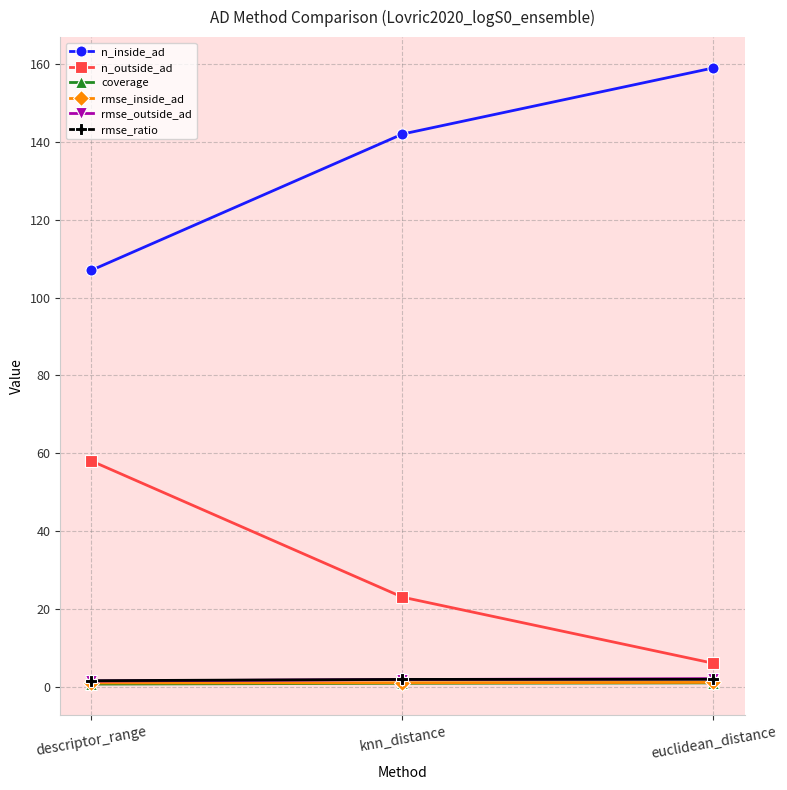

What is the label of the 2nd point from the left?

knn_distance